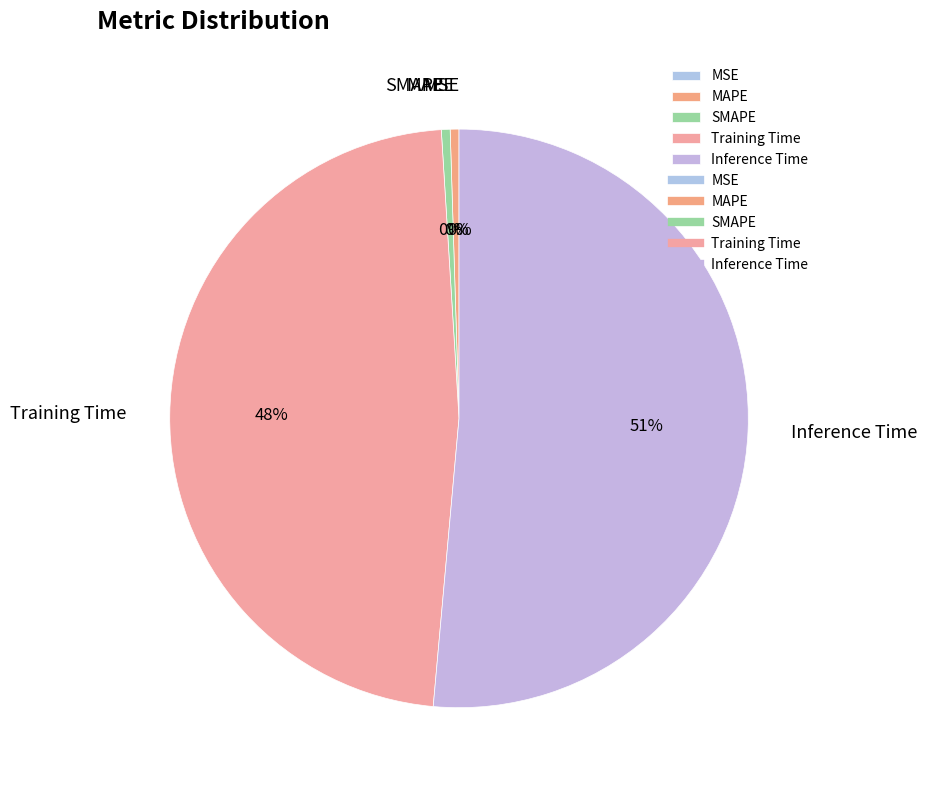

Which has a higher value, Training Time or Inference Time?

Inference Time